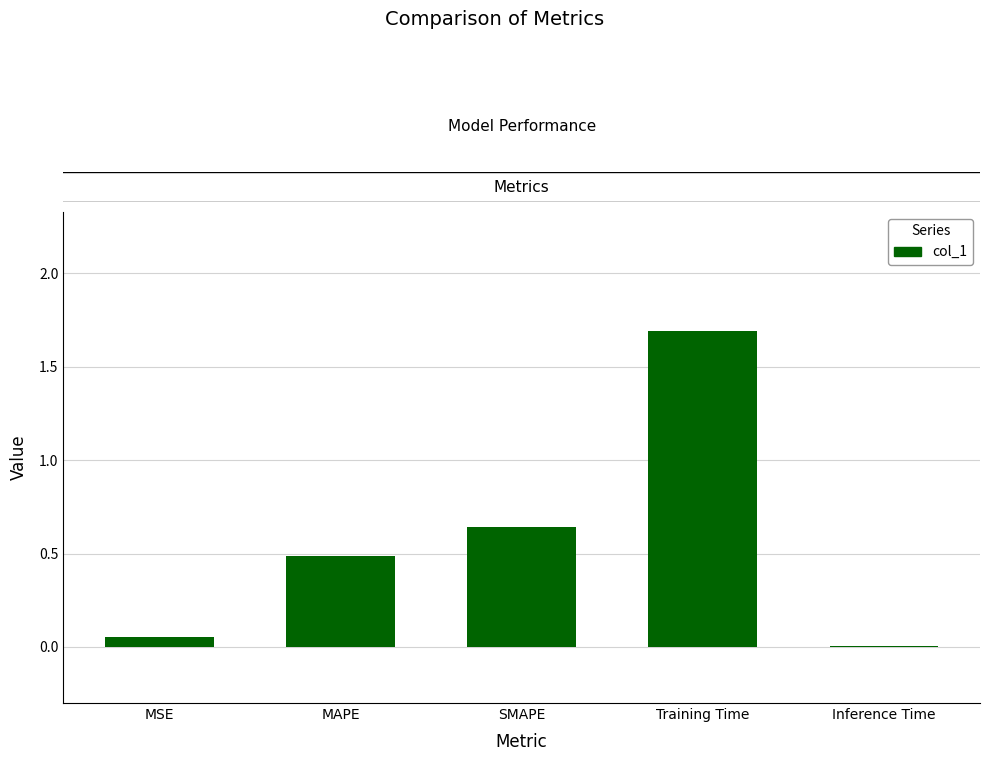

The value at Training Time is 2.9. True or false?

False